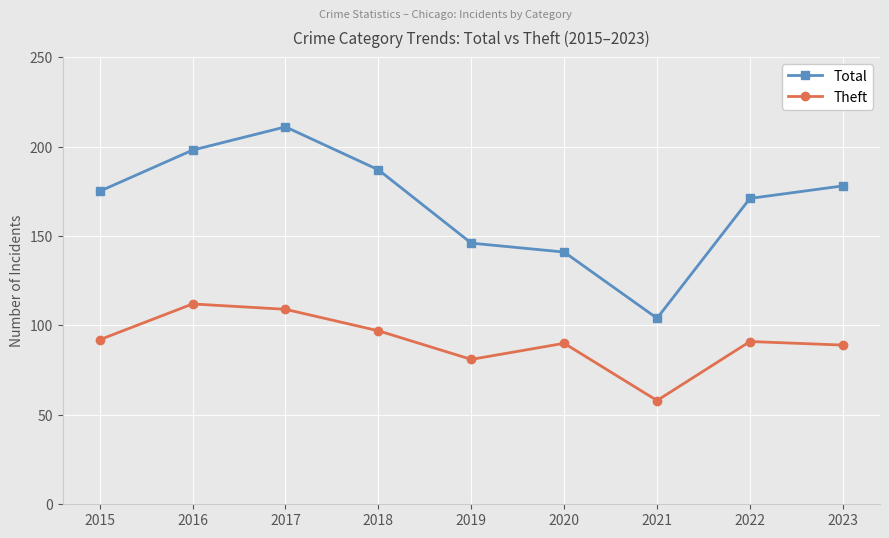

At which category is the sum across all series the highest?

2017